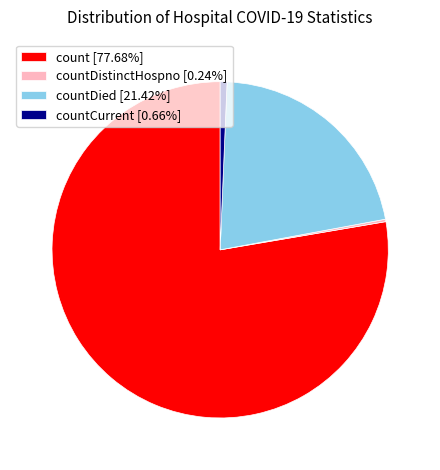

Is the sum of count [77.68%] and countCurrent [0.66%] greater than half?

Yes